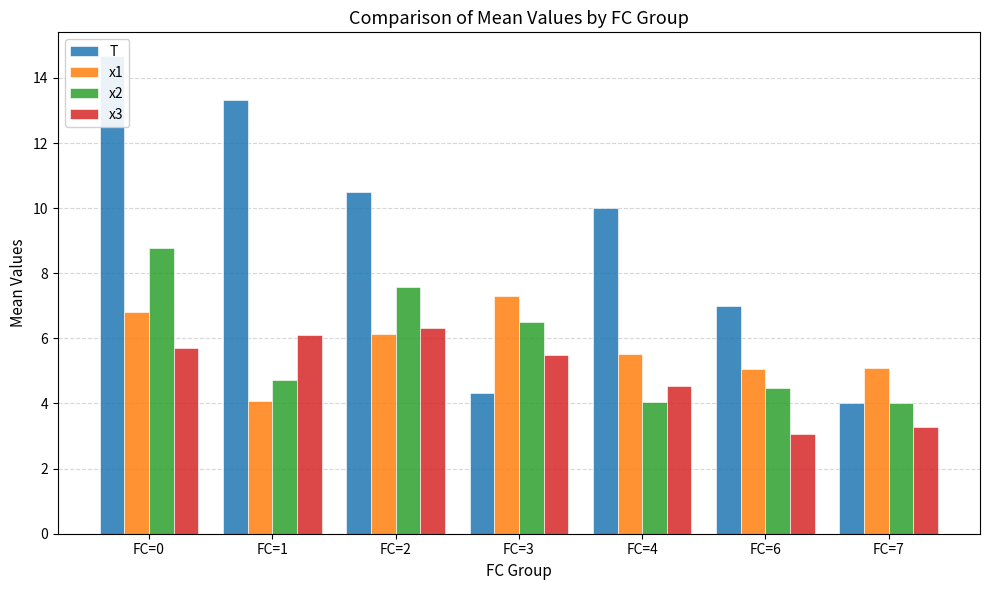

Reading right to left, extract all data points from this chart.

T: FC=7=4.0	FC=6=7.0	FC=4=10.0	FC=3=4.3	FC=2=10.5	FC=1=13.3	FC=0=14.7
x1: FC=7=5.1	FC=6=5.1	FC=4=5.5	FC=3=7.3	FC=2=6.1	FC=1=4.1	FC=0=6.8
x2: FC=7=4.0	FC=6=4.5	FC=4=4.0	FC=3=6.5	FC=2=7.6	FC=1=4.7	FC=0=8.8
x3: FC=7=3.3	FC=6=3.1	FC=4=4.5	FC=3=5.5	FC=2=6.3	FC=1=6.1	FC=0=5.7